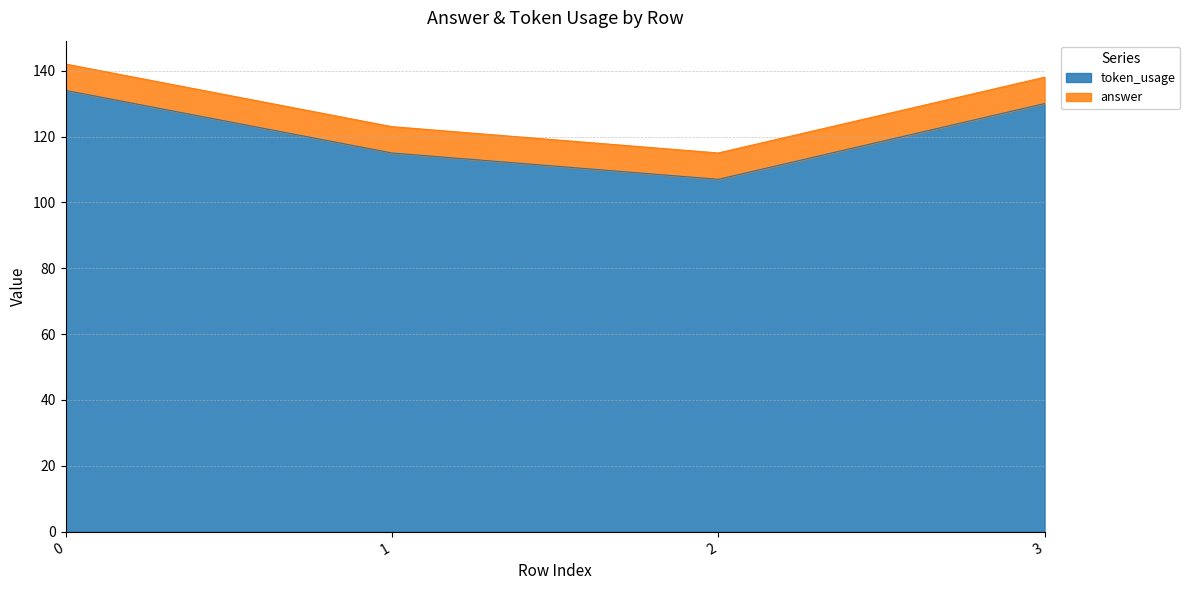

How many data points are above 130?

1